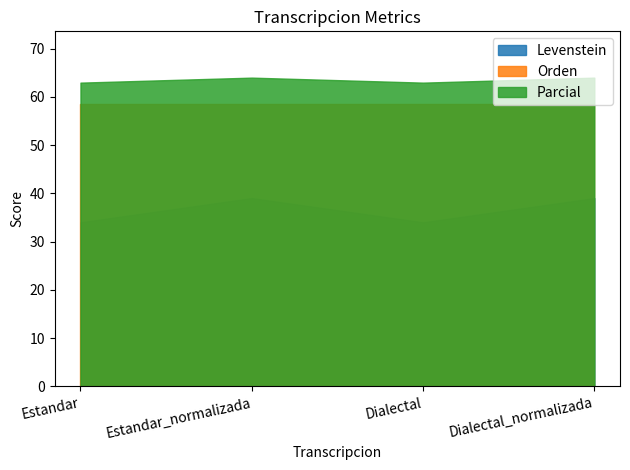

True or false: Parcial and Levenstein cross at least once.

False